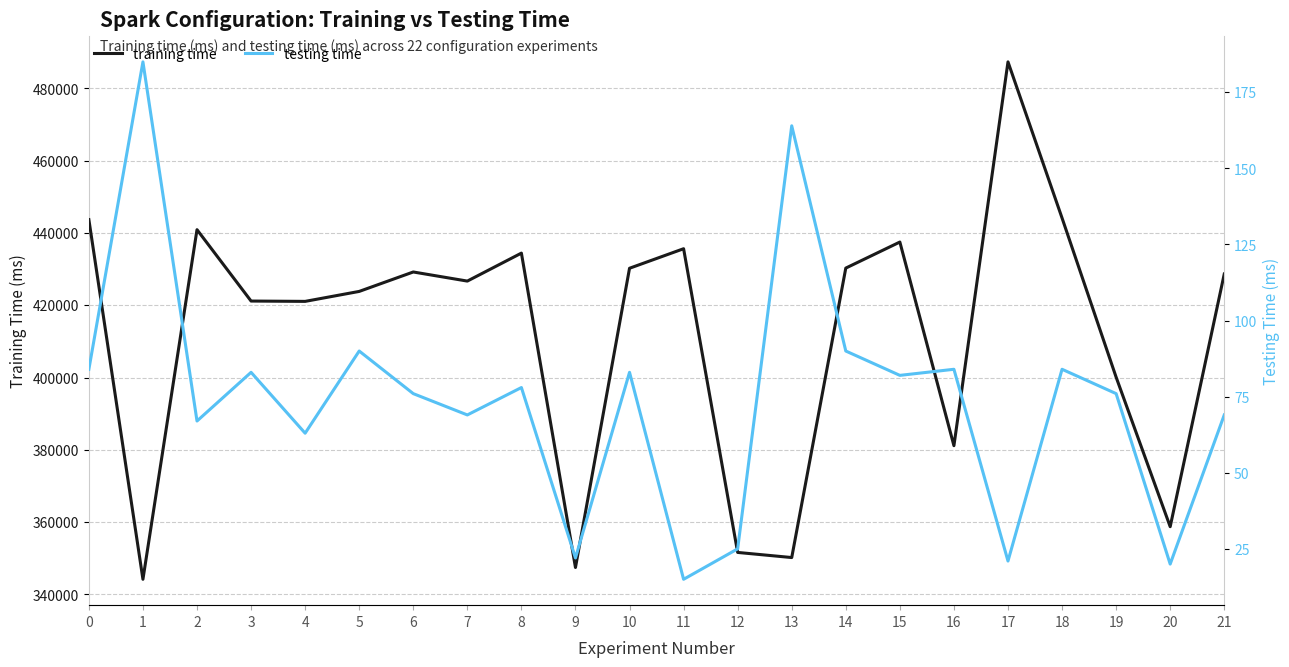

Rank the series by their average value, from highest to lowest.

training time, testing time